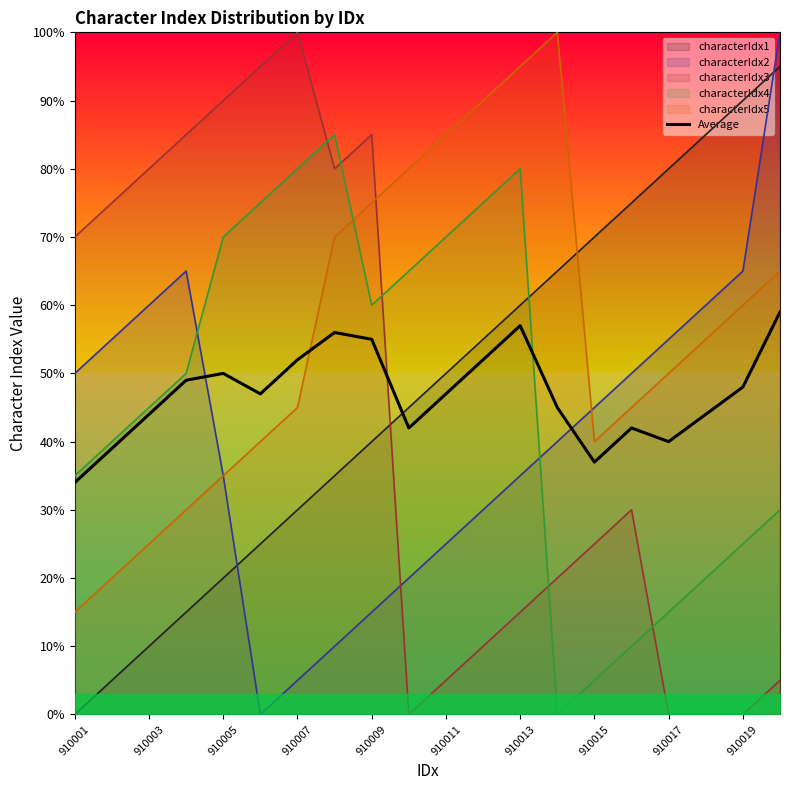

What is the maximum value for characterIdx5?

100.0